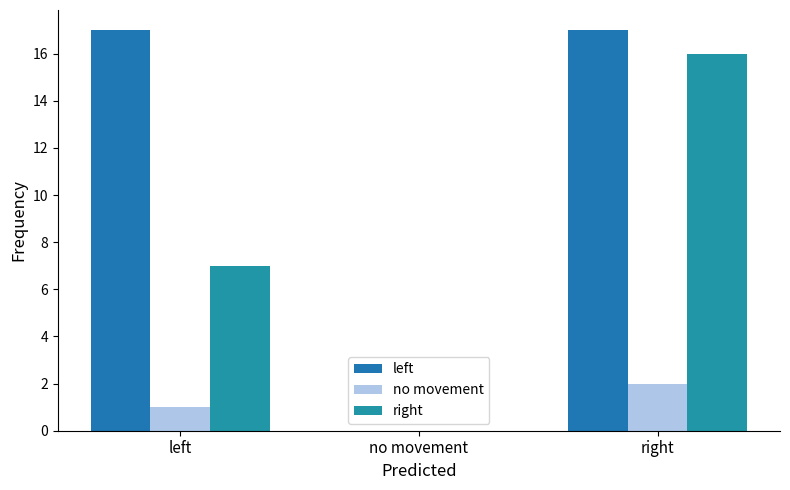

At which category is the sum across all series the highest?

right